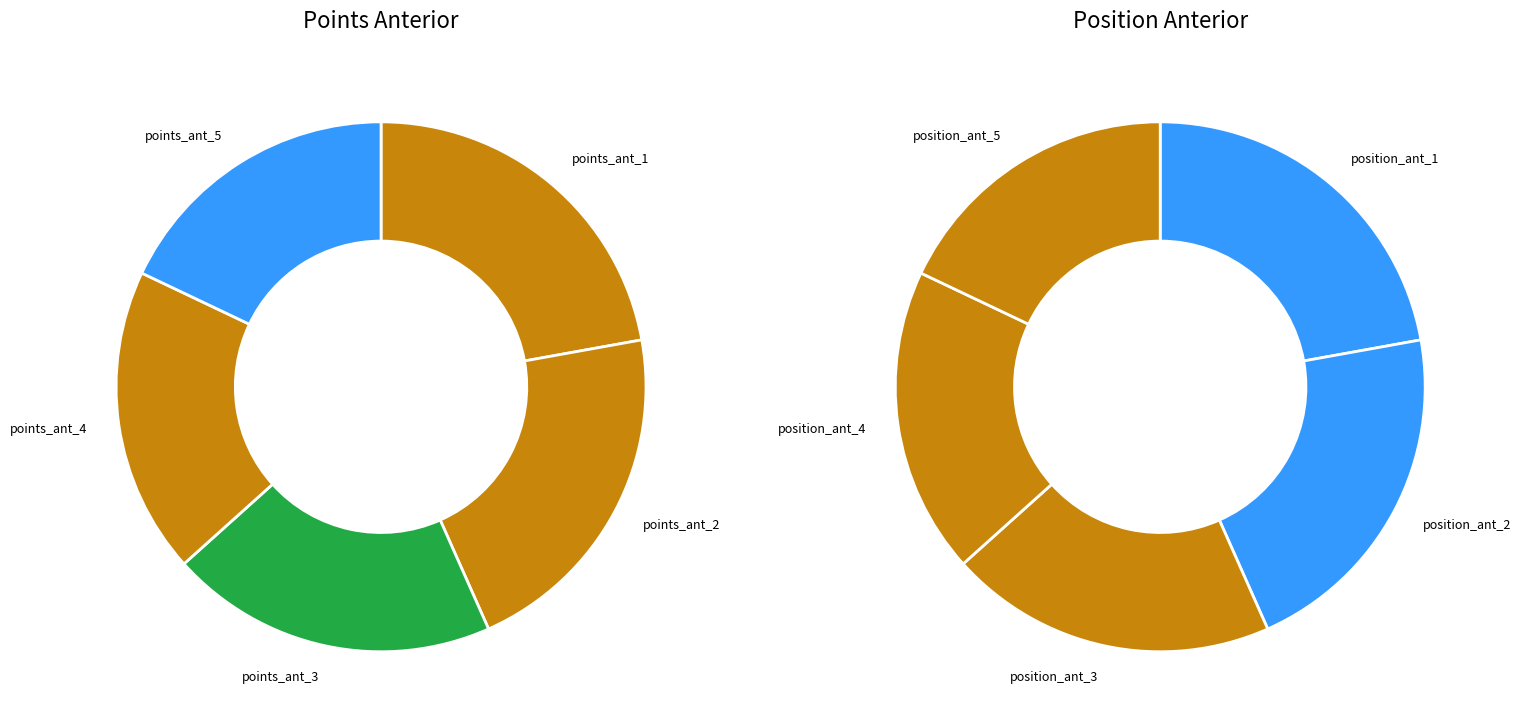

What is the largest slice in the pie chart?

points_ant_1